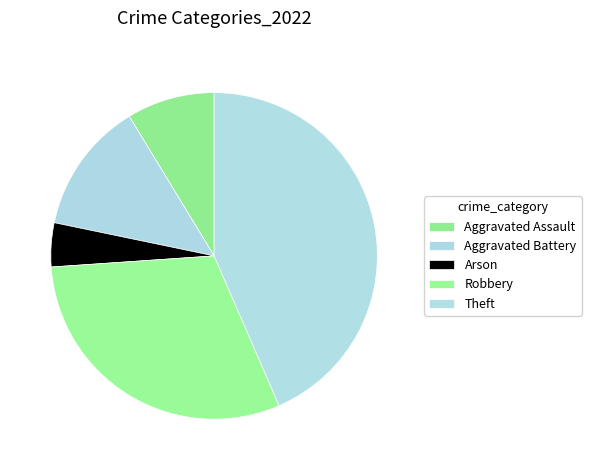

Which slice is the largest?

Theft